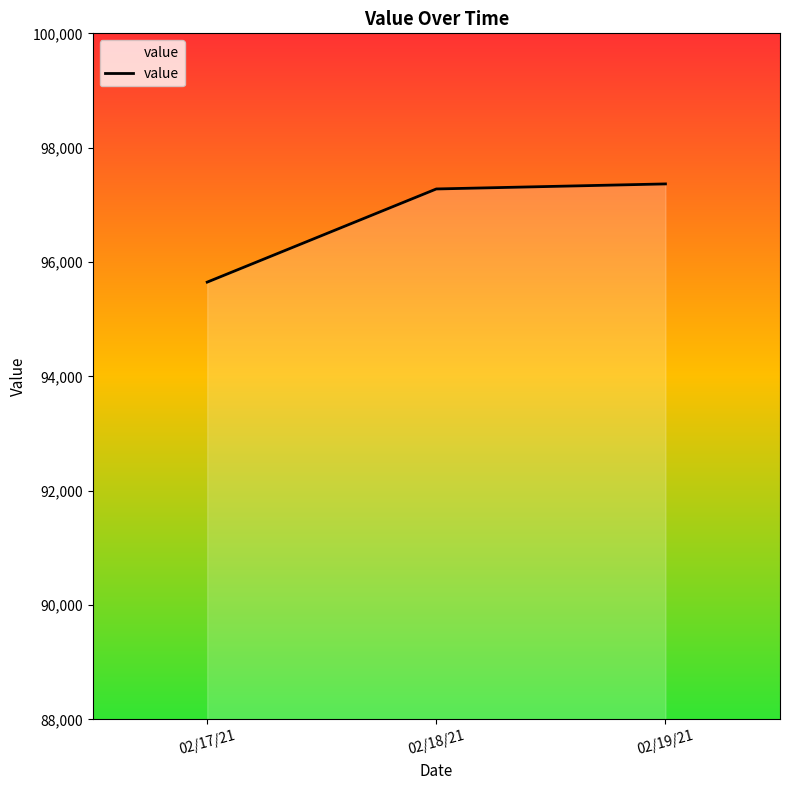

Does the chart display data point markers on the line(s)?

No